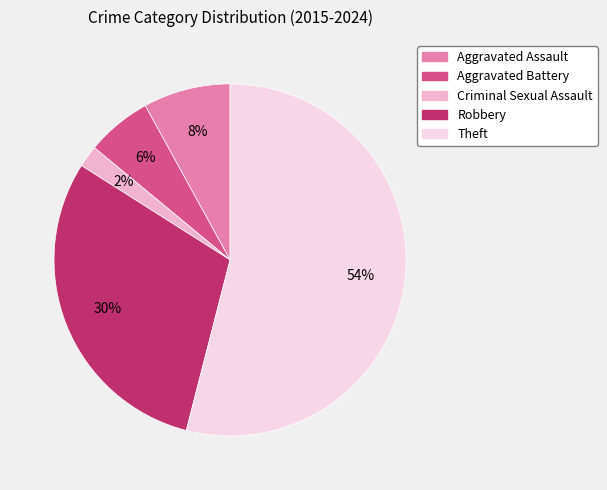

To the nearest percent, what is the combined percentage of Aggravated Assault and Theft?

62%